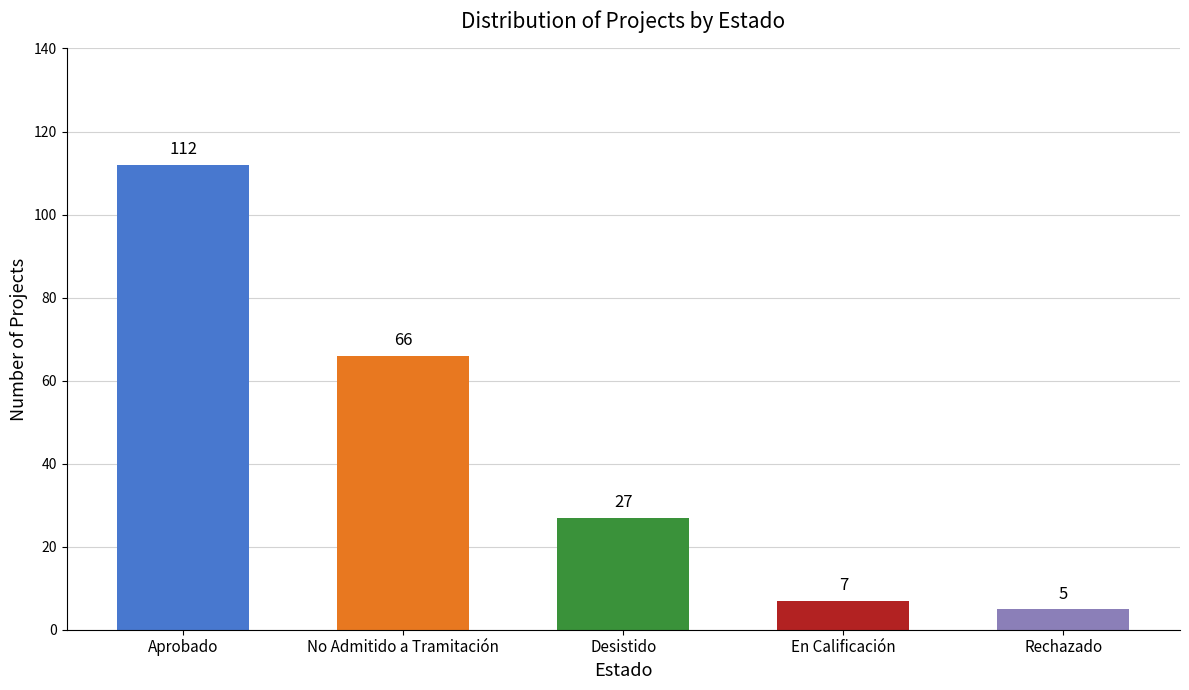

What is the value of the 1st bar from the left?

112